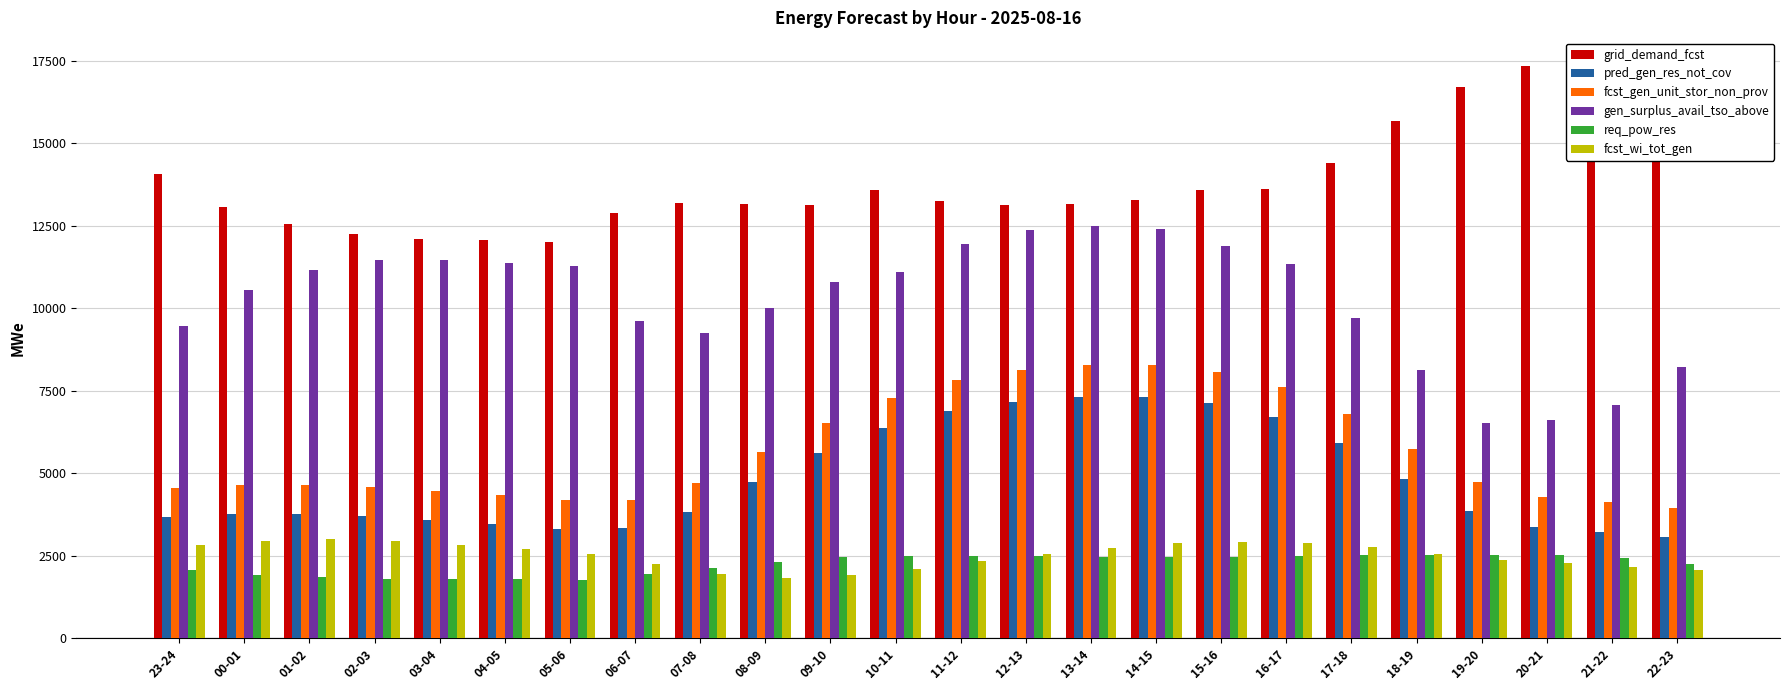

What is the difference between the maximum and minimum values in the gen_surplus_avail_tso_above series?

5964